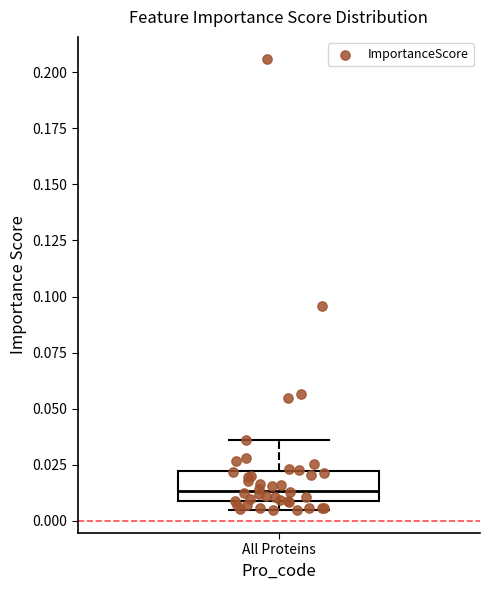

Read this box plot against the y-axis: the position of the median line, the range covered by the box, and the ends of both whiskers. The values are not printed on the chart, so give them approximately, as read against the axis.

median 0.015, box 0.010 to 0.020, whiskers 0.005 to 0.035